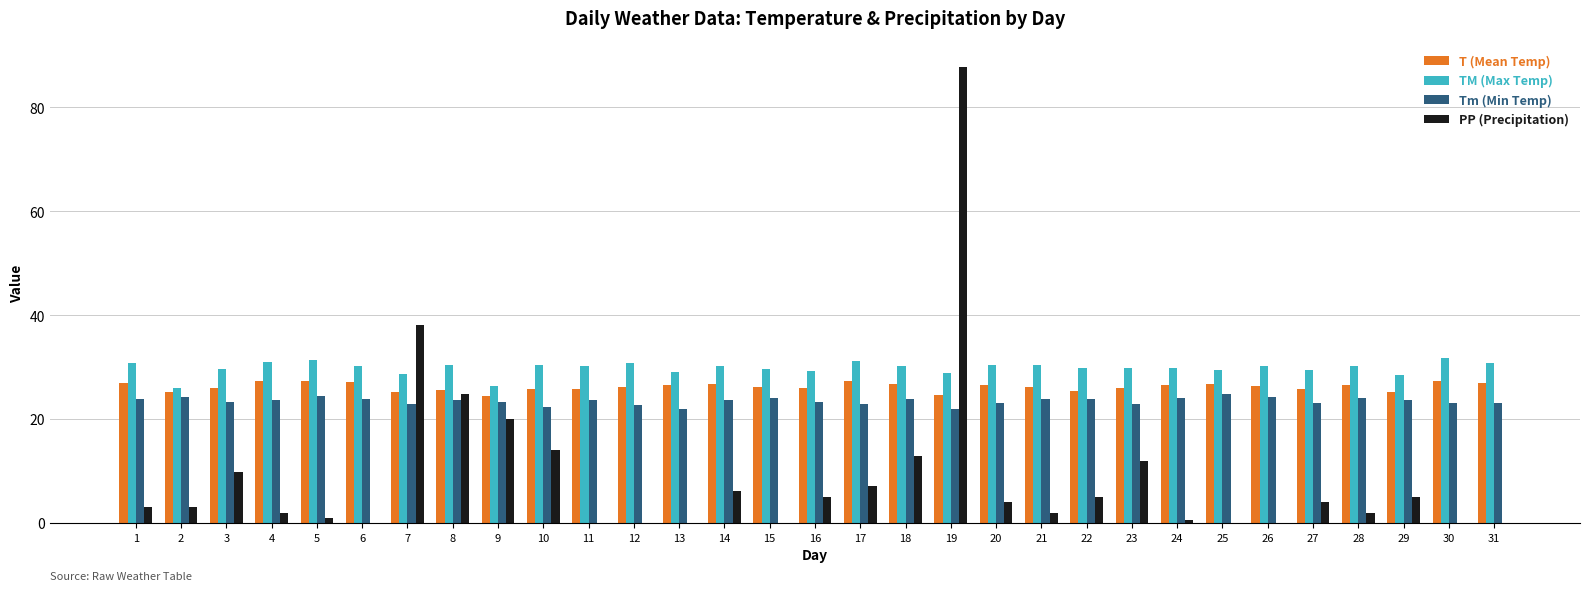

How many data points does each series have?

31